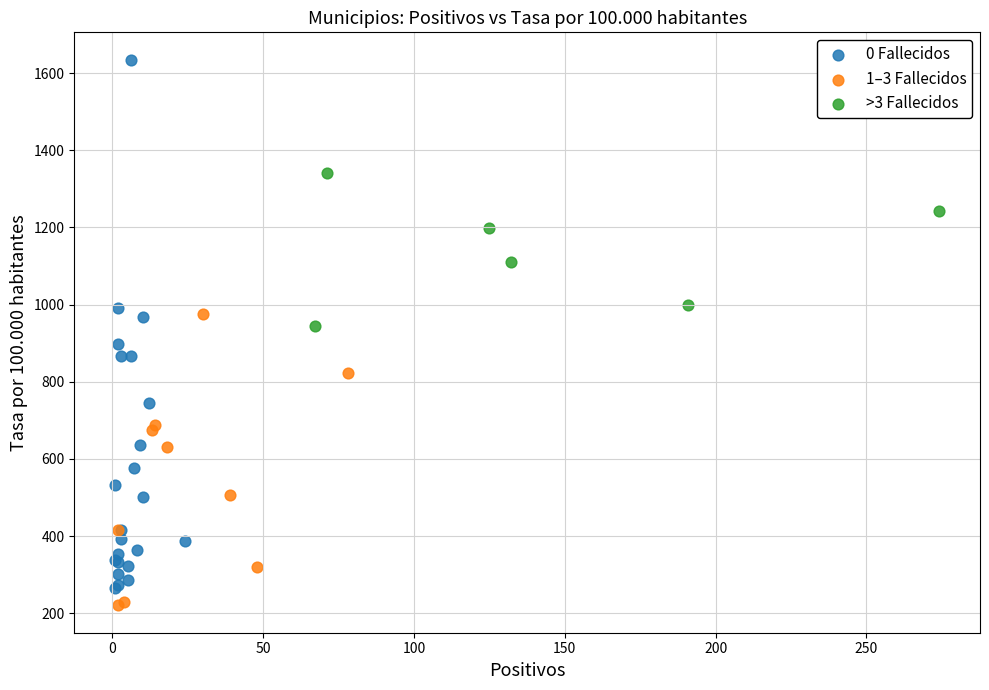

Which series reaches the maximum Y coordinate?

0 Fallecidos